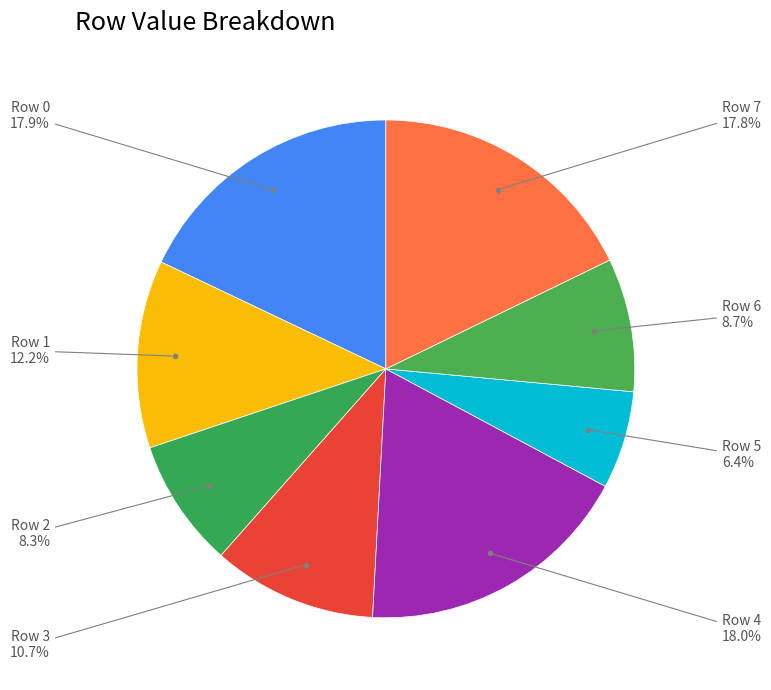

Is there a majority slice in this chart?

No